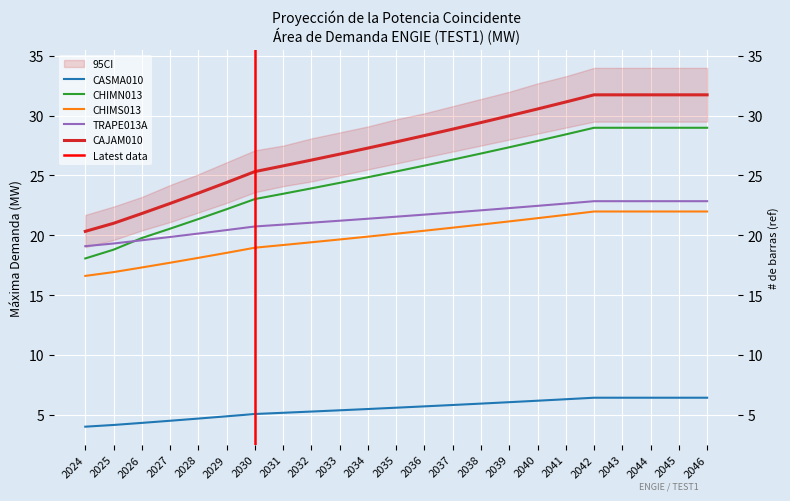

Reading left to right, extract all data points from this chart.

CASMA010: 4.0	4.1	4.3	4.5	4.7	4.9	5.0	5.1	5.3	5.4	5.5	5.6	5.7	5.8	5.9	6.0	6.2	6.3	6.4	6.4	6.4	6.4	6.4
CHIMN013: 18.1	18.8	19.8	20.5	21.4	22.2	23.0	23.5	23.9	24.4	24.9	25.3	25.8	26.3	26.8	27.4	27.9	28.4	29.0	29.0	29.0	29.0	29.0
CHIMS013: 16.6	16.9	17.3	17.7	18.1	18.5	19.0	19.2	19.4	19.6	19.9	20.1	20.4	20.6	20.9	21.2	21.4	21.7	22.0	22.0	22.0	22.0	22.0
TRAPE013A: 19.1	19.3	19.6	19.9	20.1	20.4	20.7	20.9	21.1	21.2	21.4	21.6	21.7	21.9	22.1	22.3	22.5	22.7	22.8	22.8	22.8	22.8	22.8
CAJAM010: 20.3	21.0	21.8	22.7	23.5	24.4	25.3	25.8	26.3	26.8	27.3	27.8	28.3	28.9	29.4	30.0	30.6	31.1	31.7	31.7	31.7	31.7	31.7